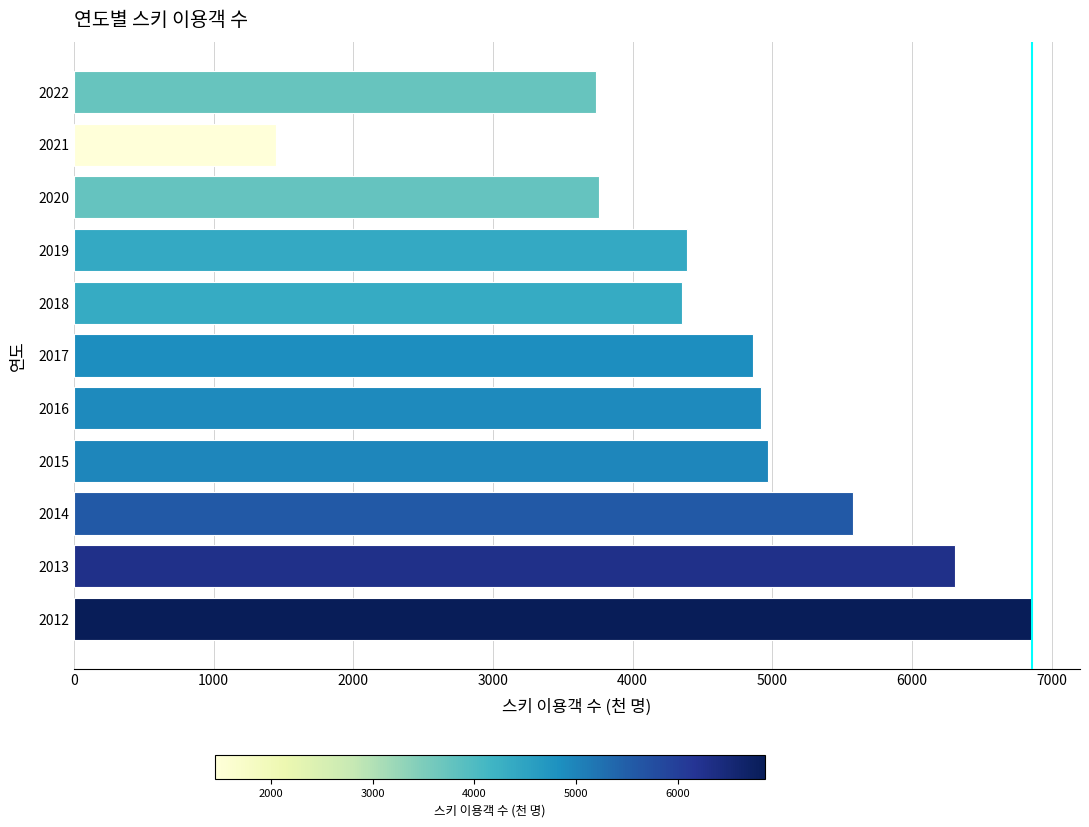

True or false: the data shows 3740 at 2022.

True